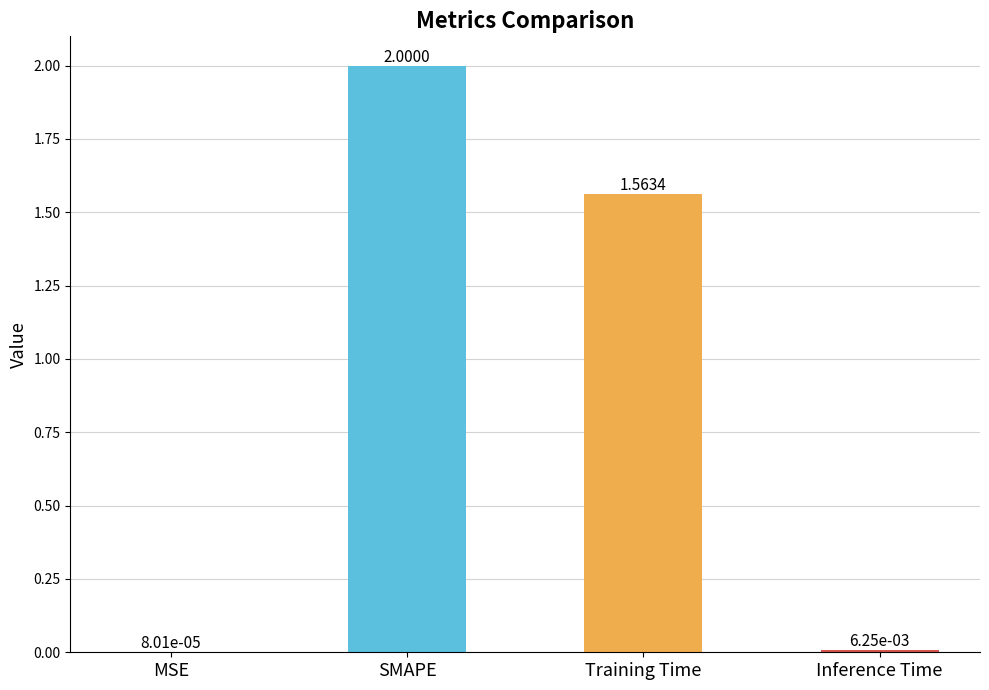

Where is the data nearest to the value 1?

Training Time